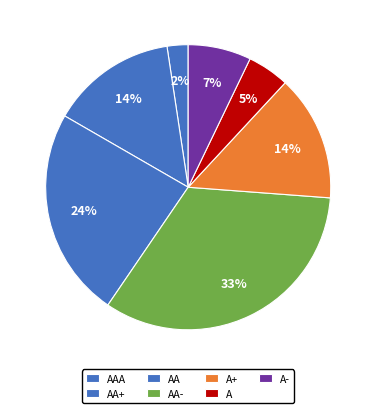

Is there a majority slice in this chart?

No